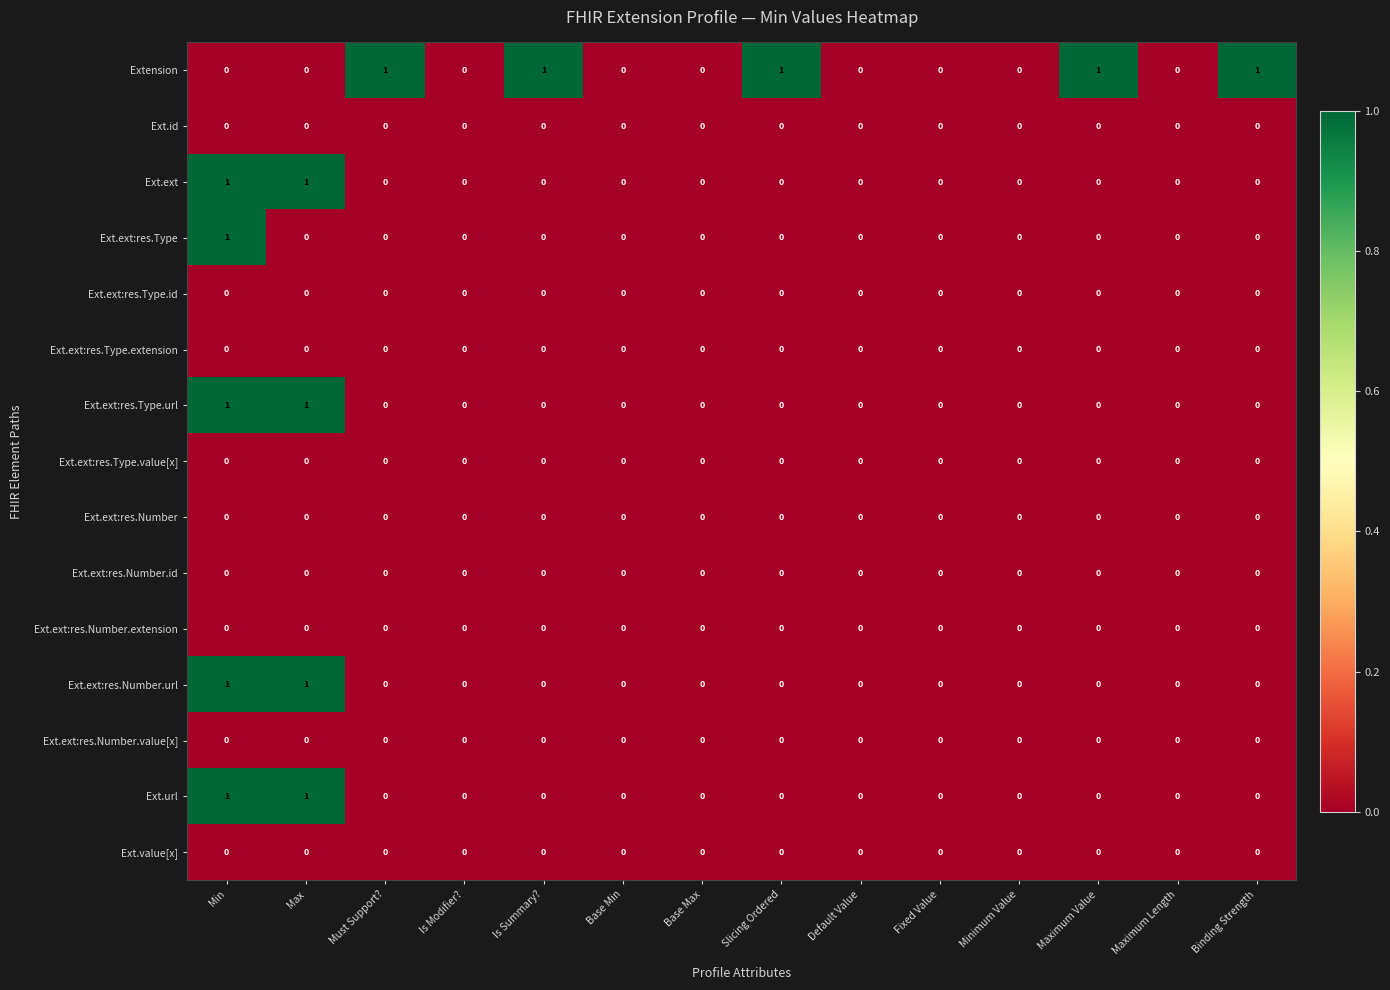

Count the Ext.ext values in the range 0 to 1.

14